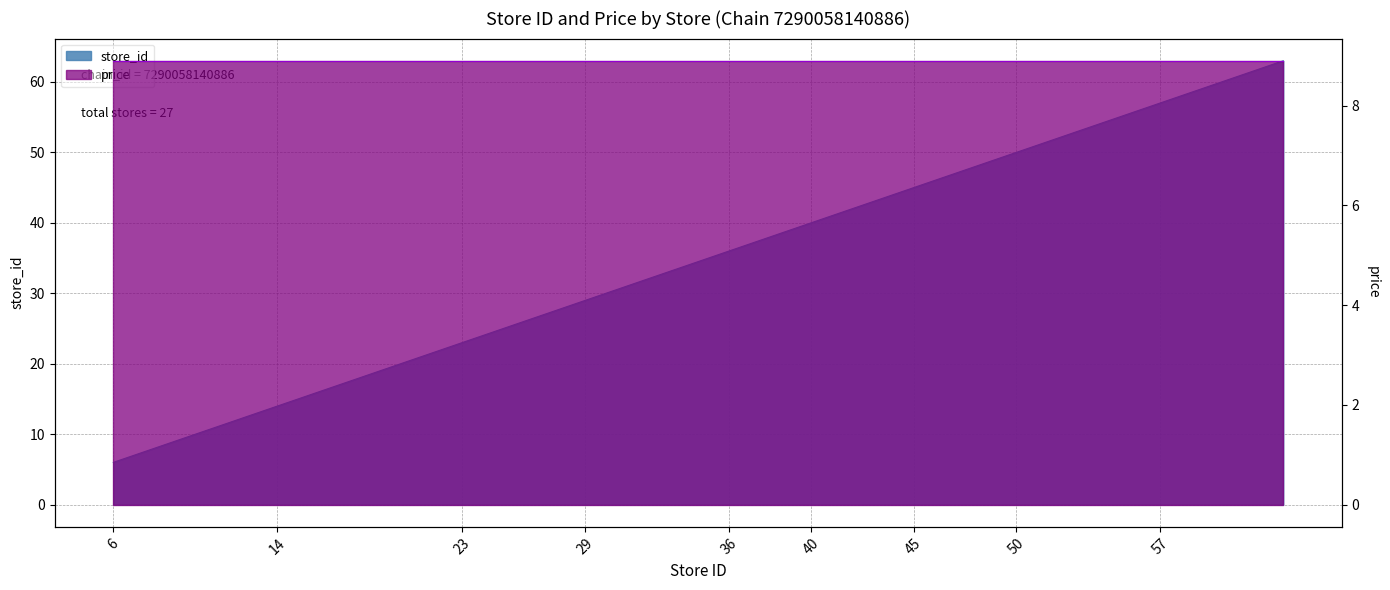

What is the sum of the values at 23 and 54?

77